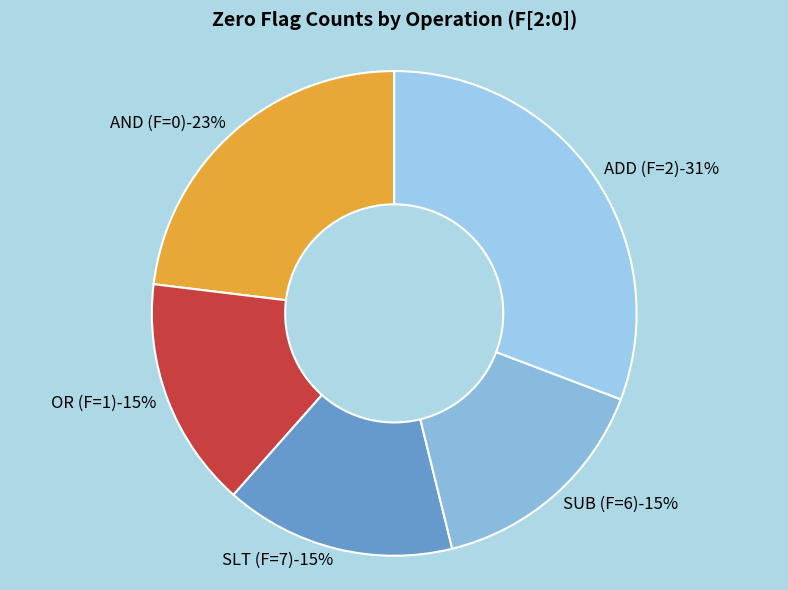

What is the smallest slice in the pie chart?

OR (F=1)